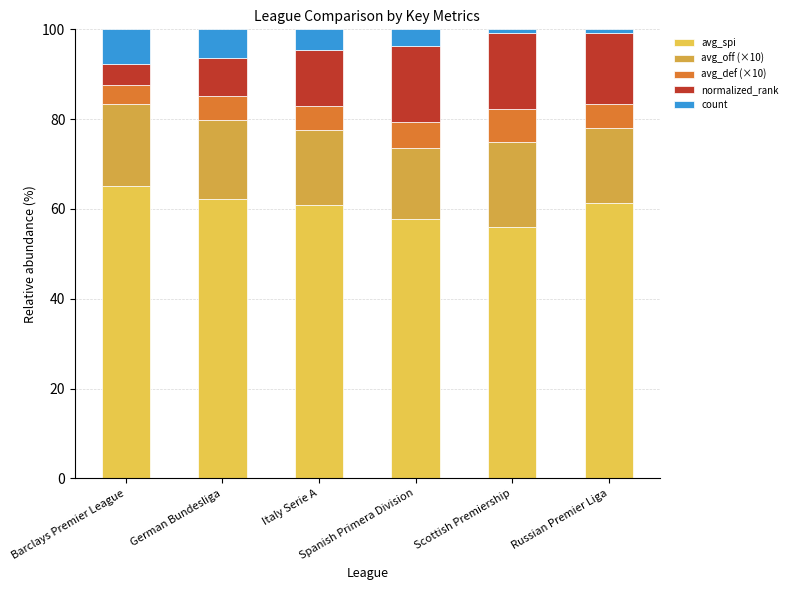

At how many categories does at least one series exceed 49?

6